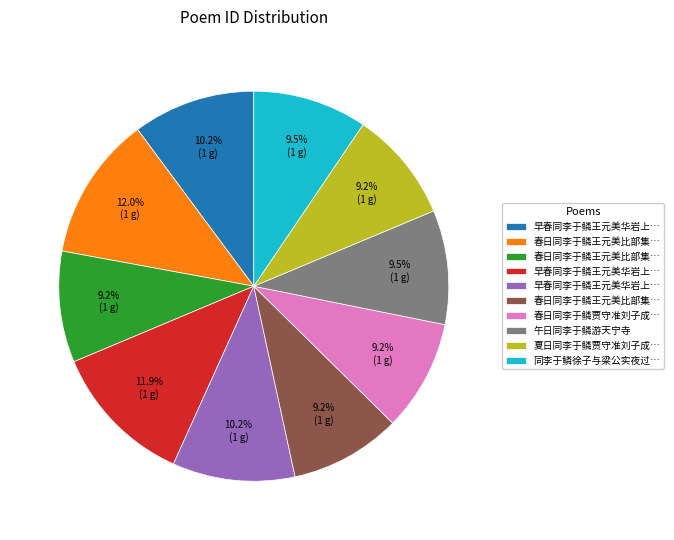

Is there a majority slice in this chart?

No